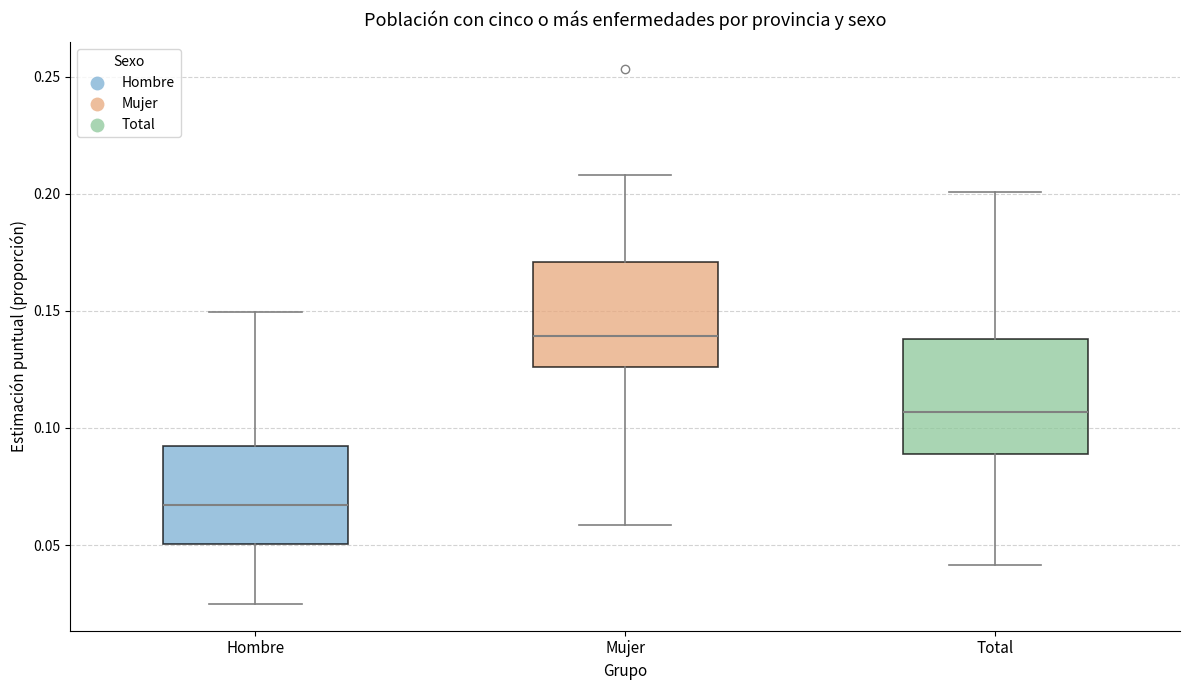

Where does the upper whisker of the box for Mujer end on the y-axis? The values are not printed on the chart, so give them approximately, as read against the axis.

0.210